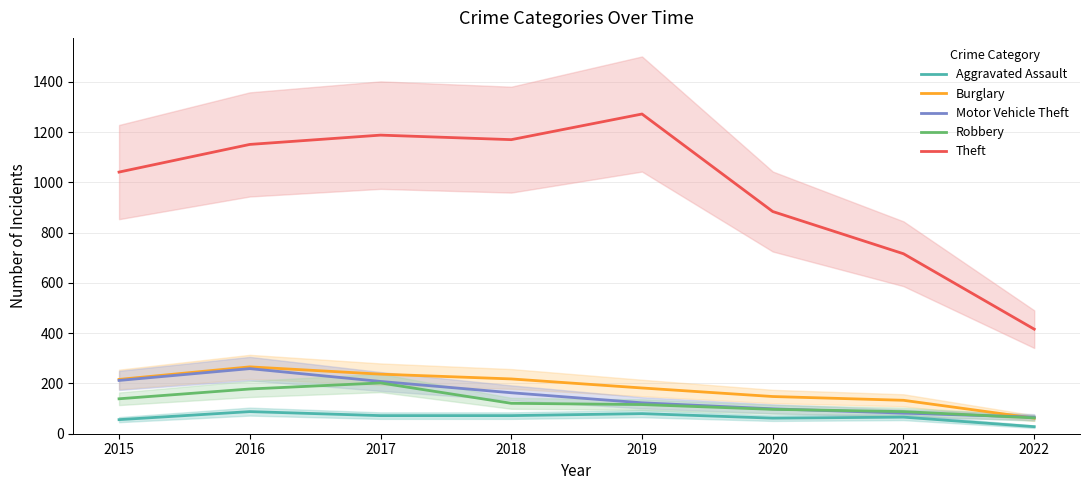

What is the value of the Motor Vehicle Theft point at the 7th from the left?

82